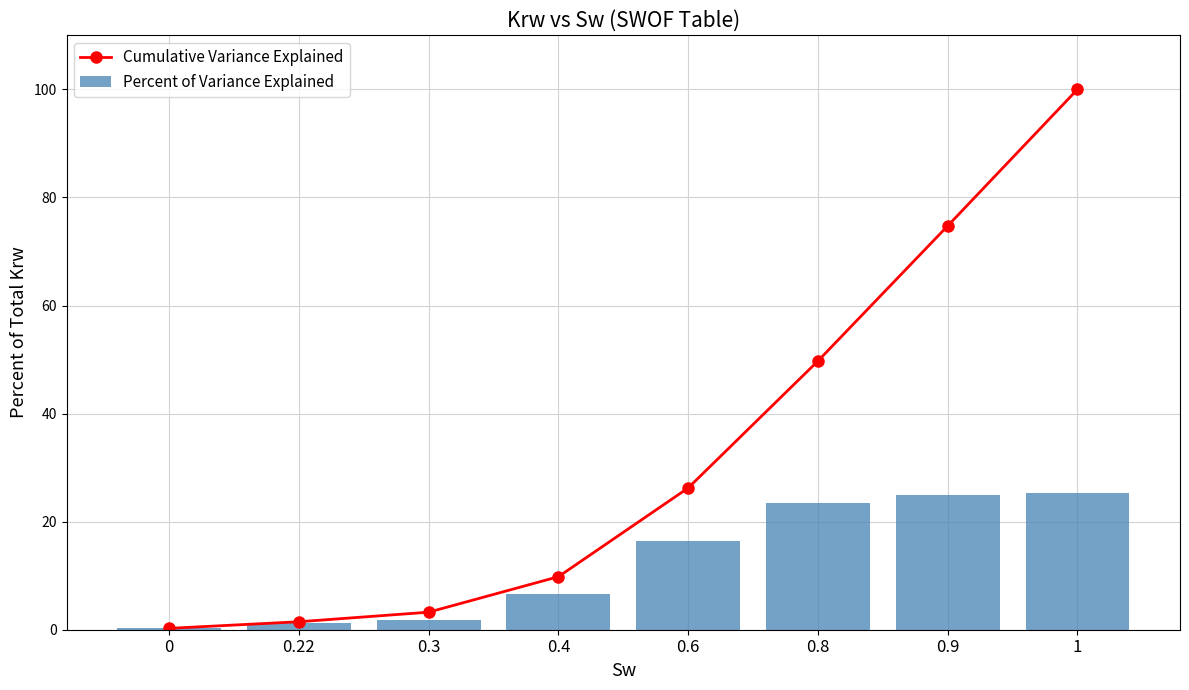

Where does the Cumulative Variance Explained series first go above 26?

0.6